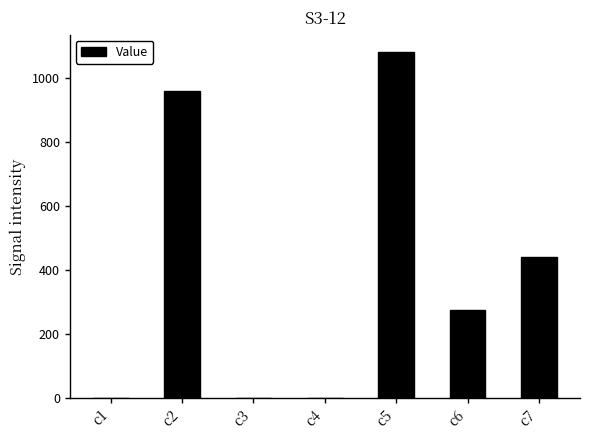

Are the bars grouped side by side (vs. stacked)?

No